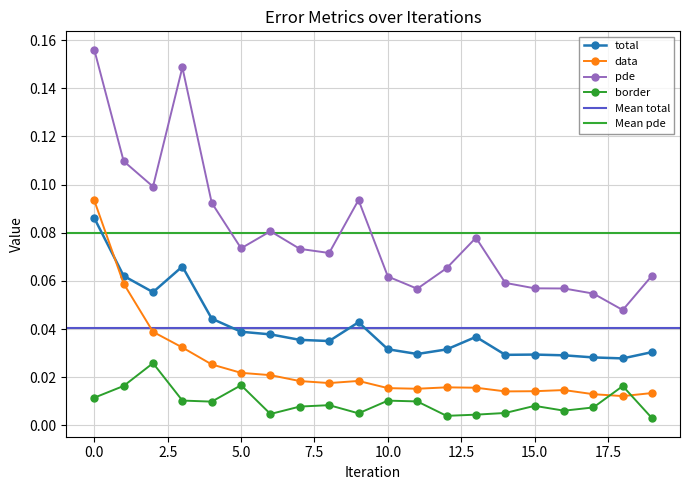

True or false: pde has more than 0 points higher than both neighbors.

True